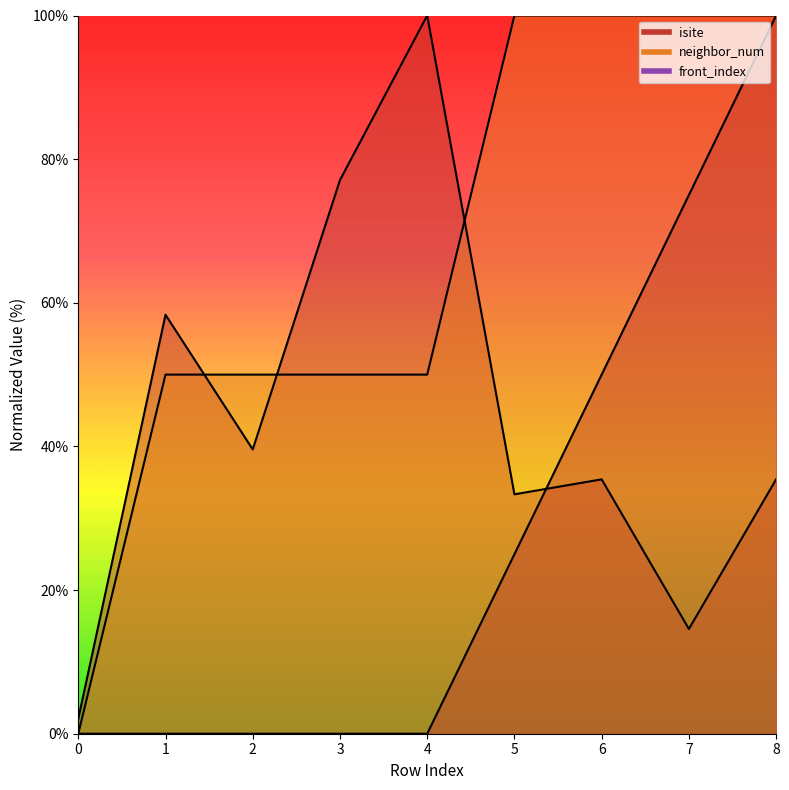

What is the approximate value of isite at 8?

35.4